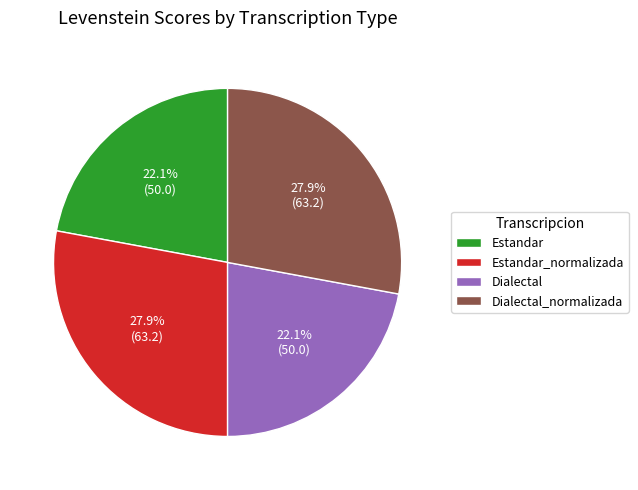

Between Dialectal_normalizada and Estandar, which is larger?

Dialectal_normalizada